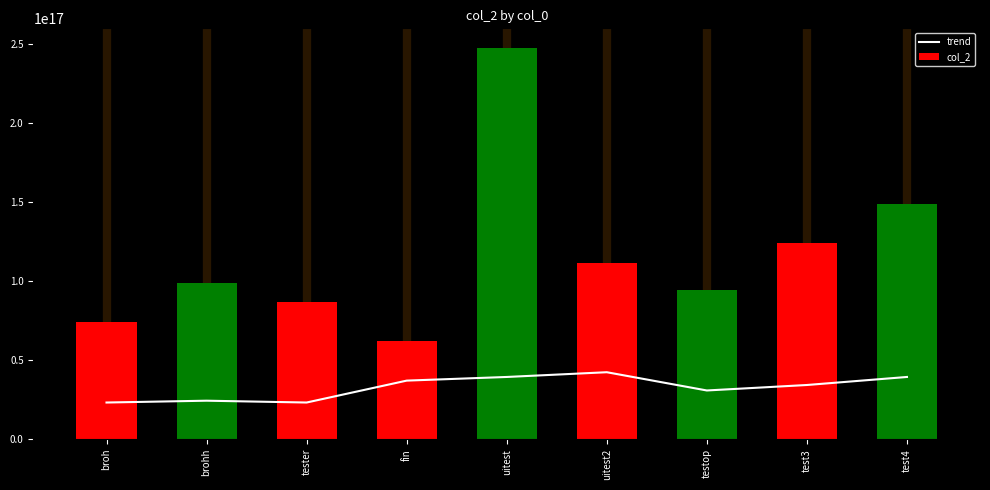

Rank the categories by trend value from highest to lowest.

uitest2, uitest, test4, fin, test3, testop, brohh, broh, tester